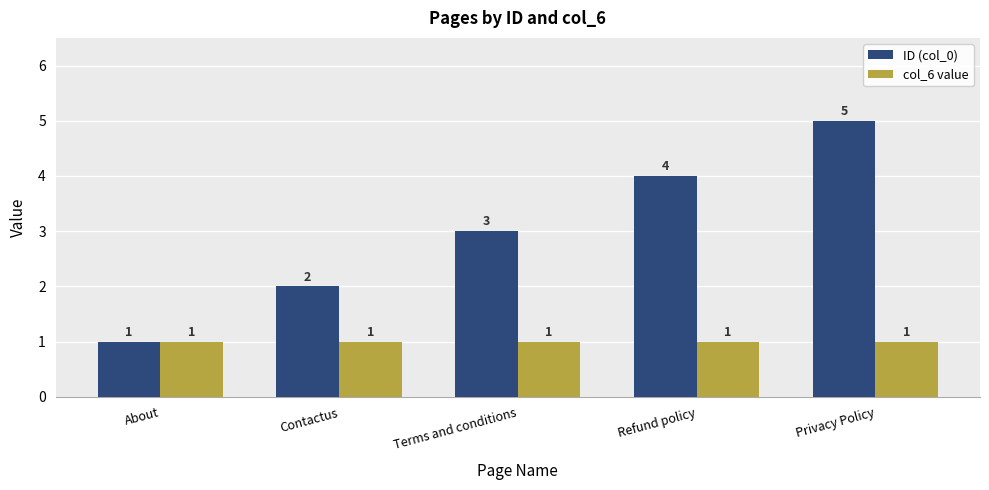

List the labels in order of ID (col_0) value, largest first.

Privacy Policy, Refund policy, Terms and conditions, Contactus, About